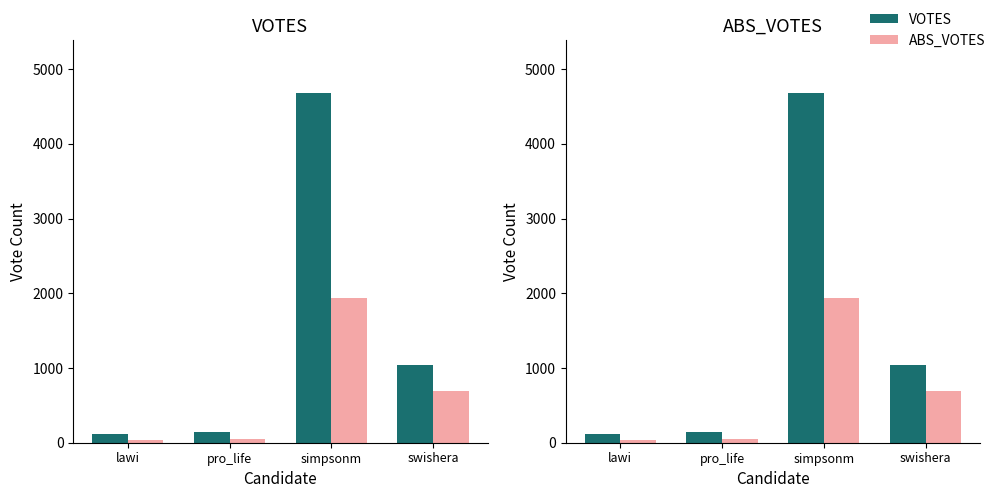

Between simpsonm and pro_life, which is larger?

simpsonm